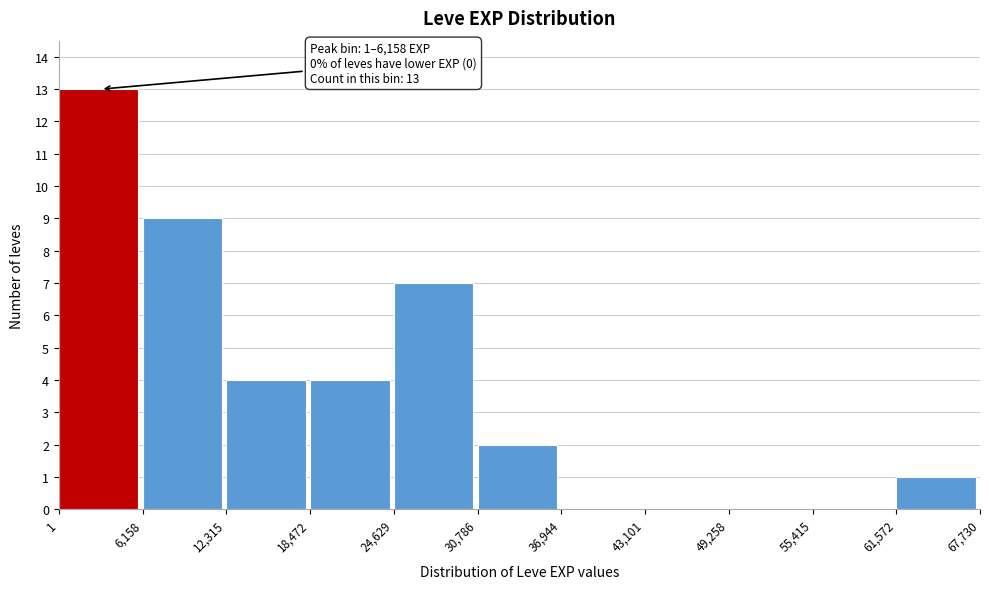

Which range on the x-axis has the tallest bar?

1 to 6,158